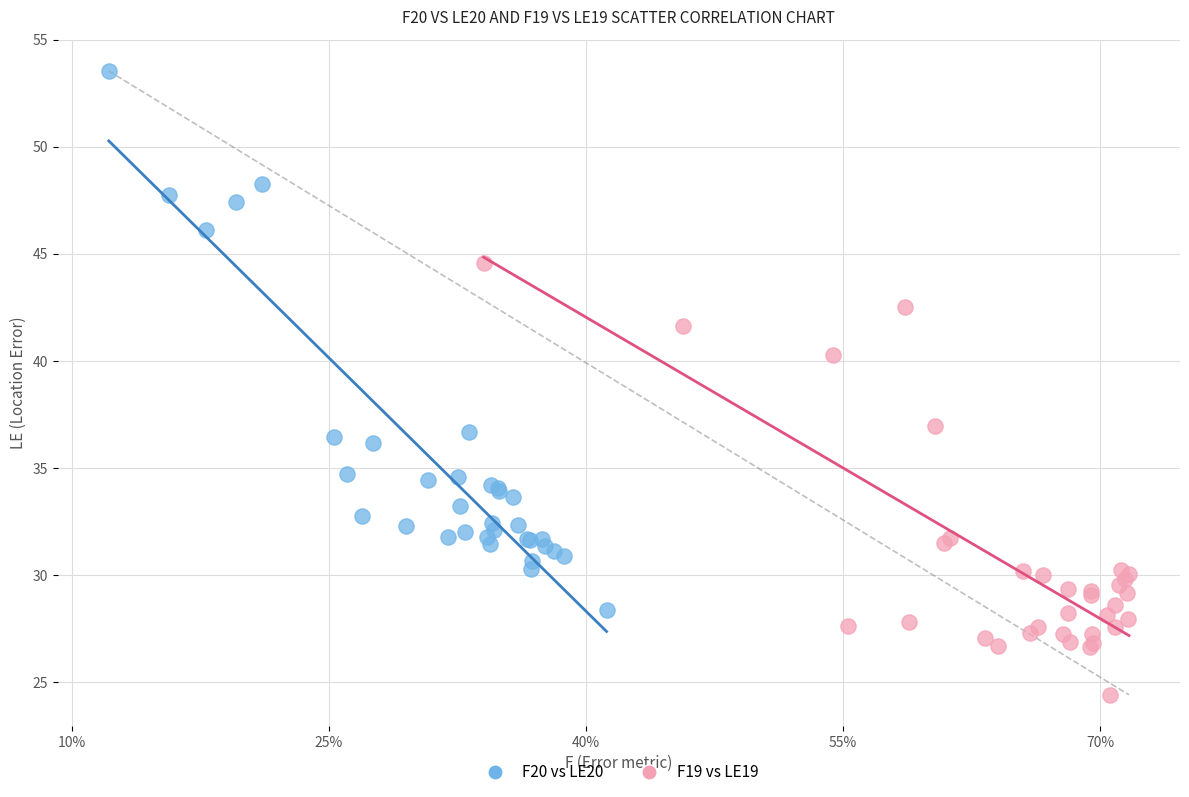

Which series contains the lowest Y value?

F19 vs LE19